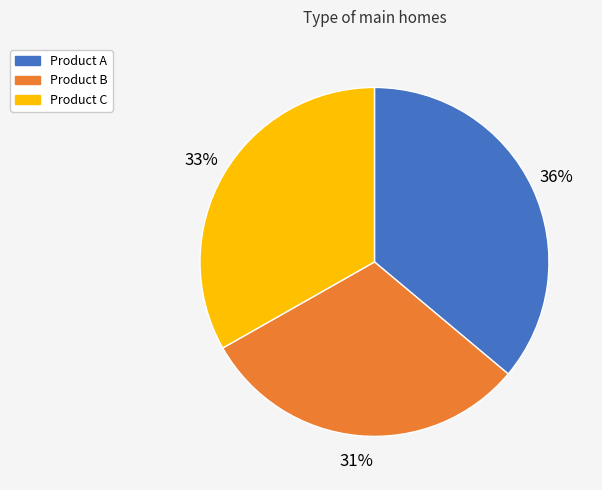

Is there a majority slice in this chart?

No